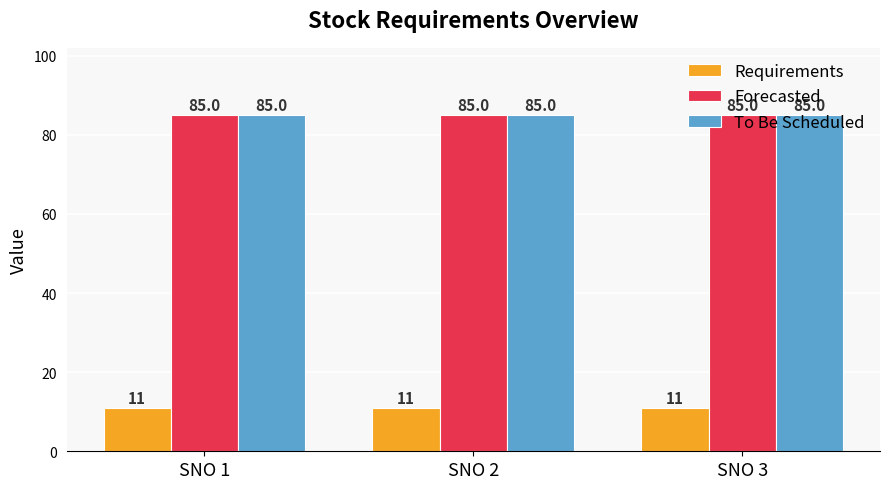

What value does the Forecasted series have at SNO 3?

85